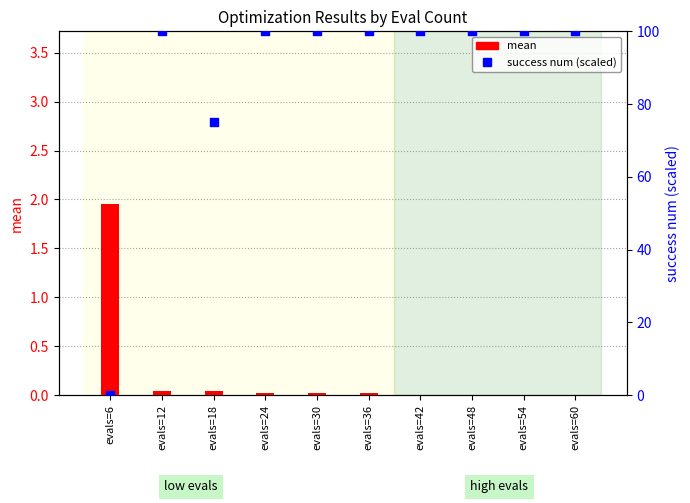

What are all the series names shown in the legend?

mean, success num (scaled)